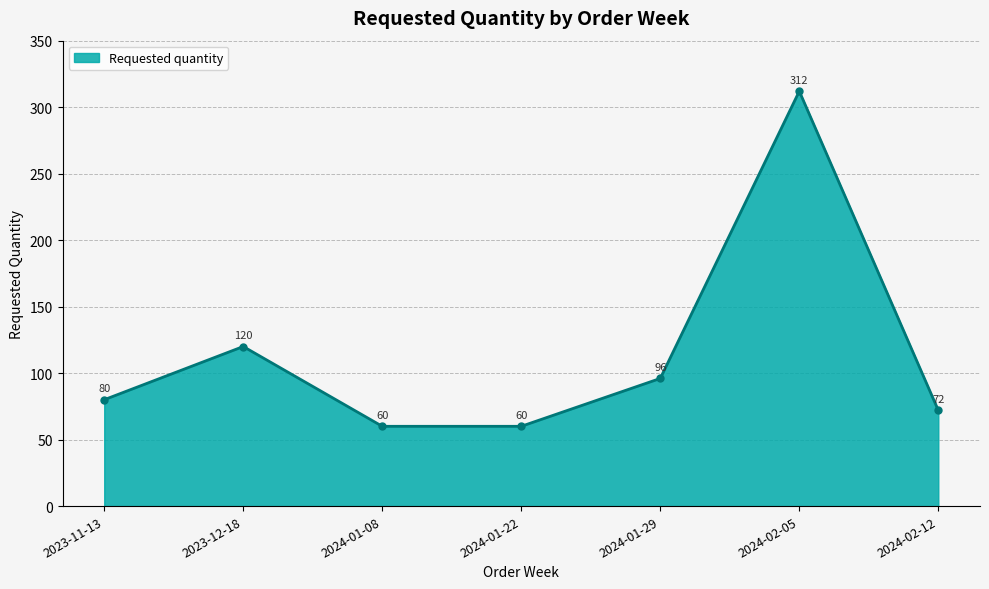

What is the maximum value shown in the chart?

312